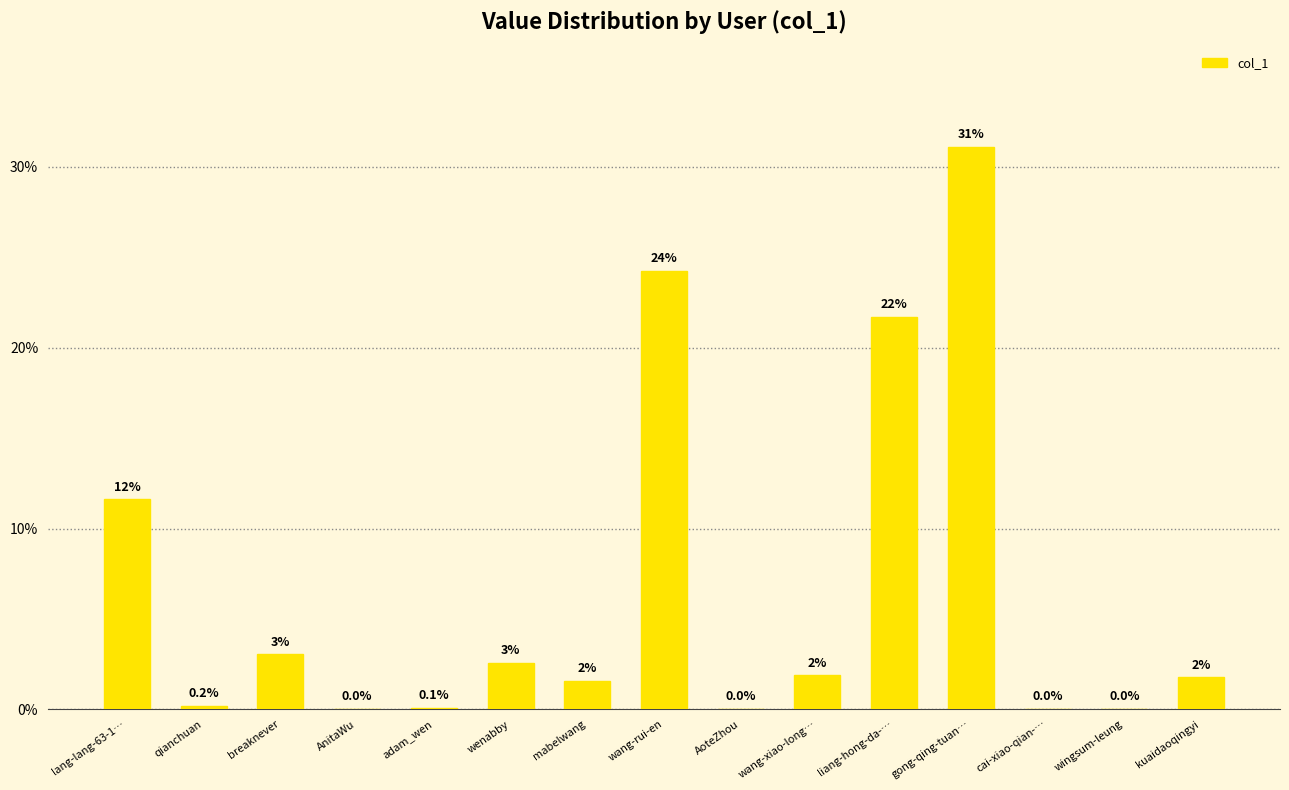

True or false: the data shows 24.2 at wang-rui-en.

True